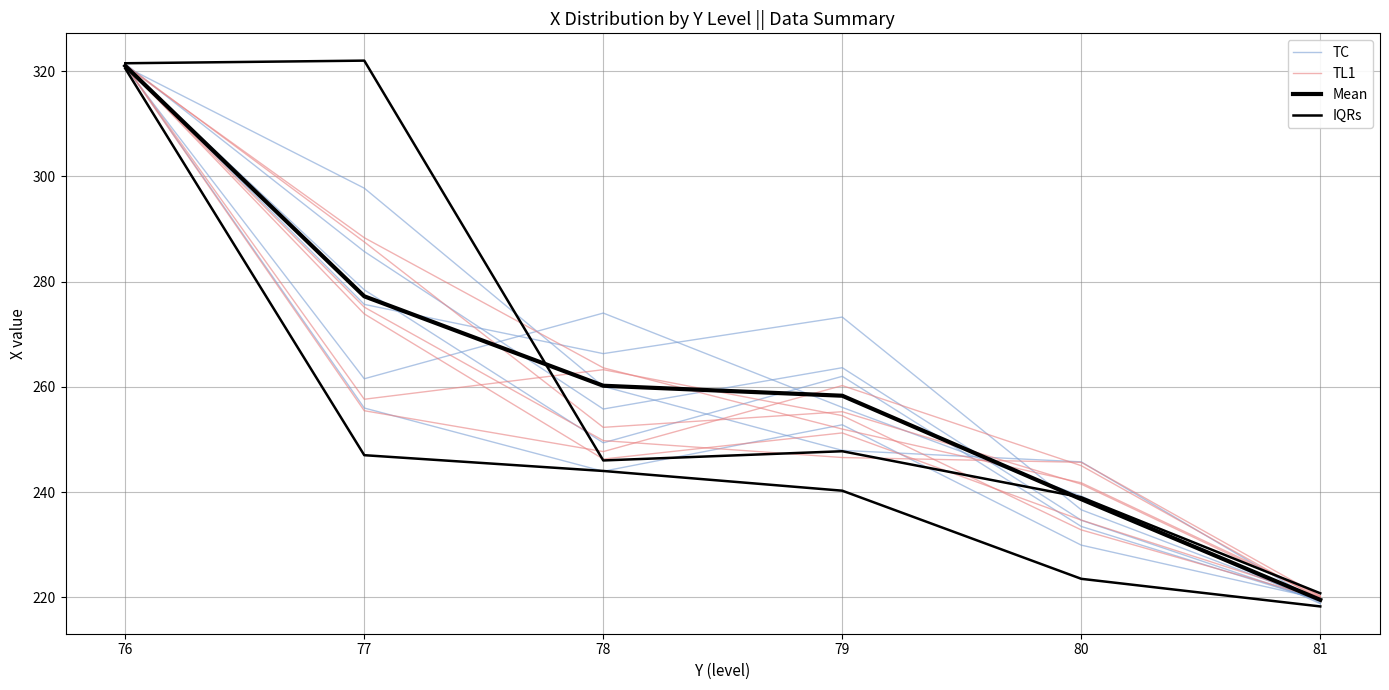

What is the greatest value displayed?

321.1